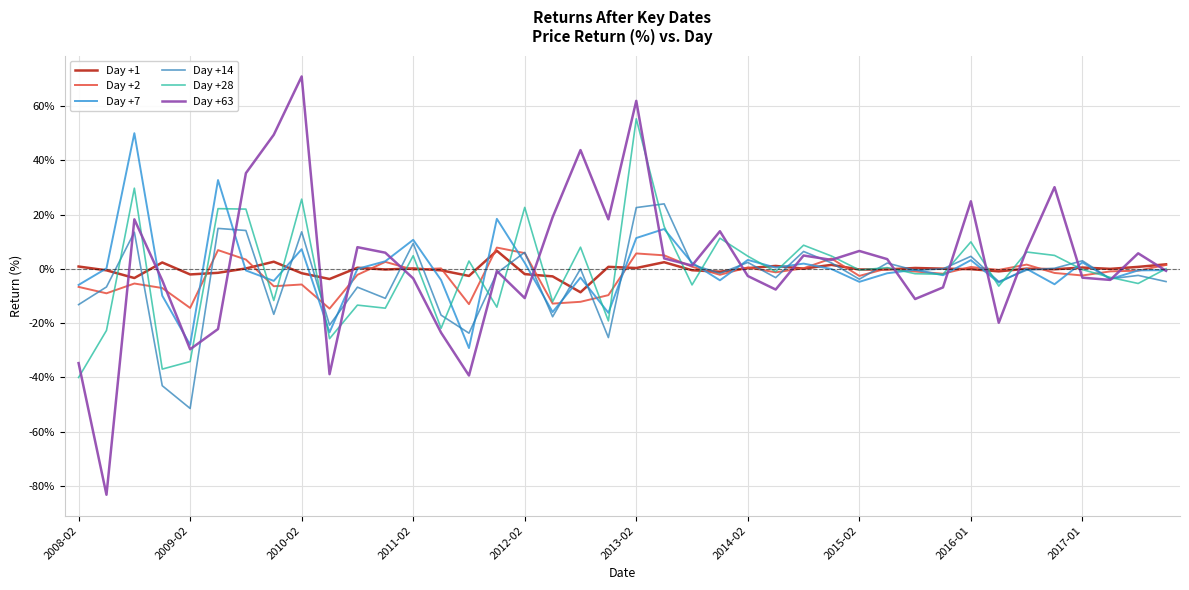

True or false: Day +7 has more than 0 points higher than both neighbors.

True